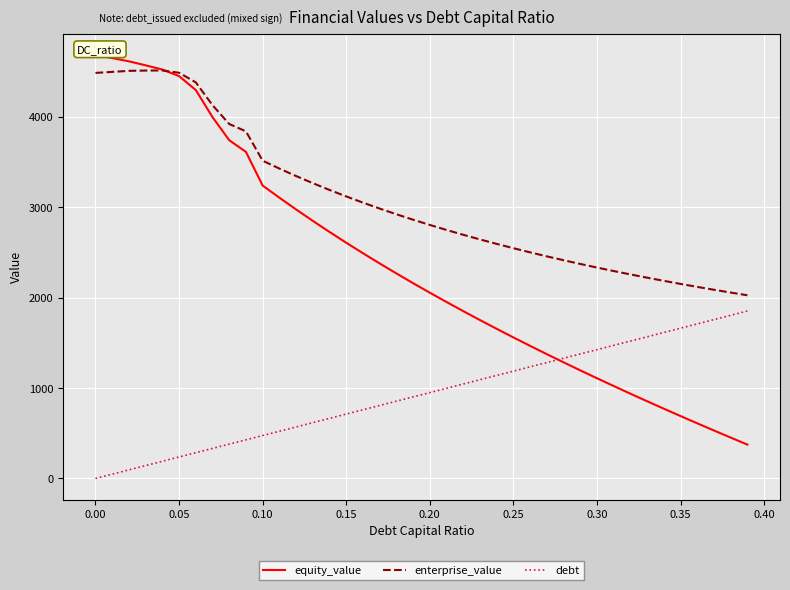

What is the lowest value of the equity_value series?

374.5